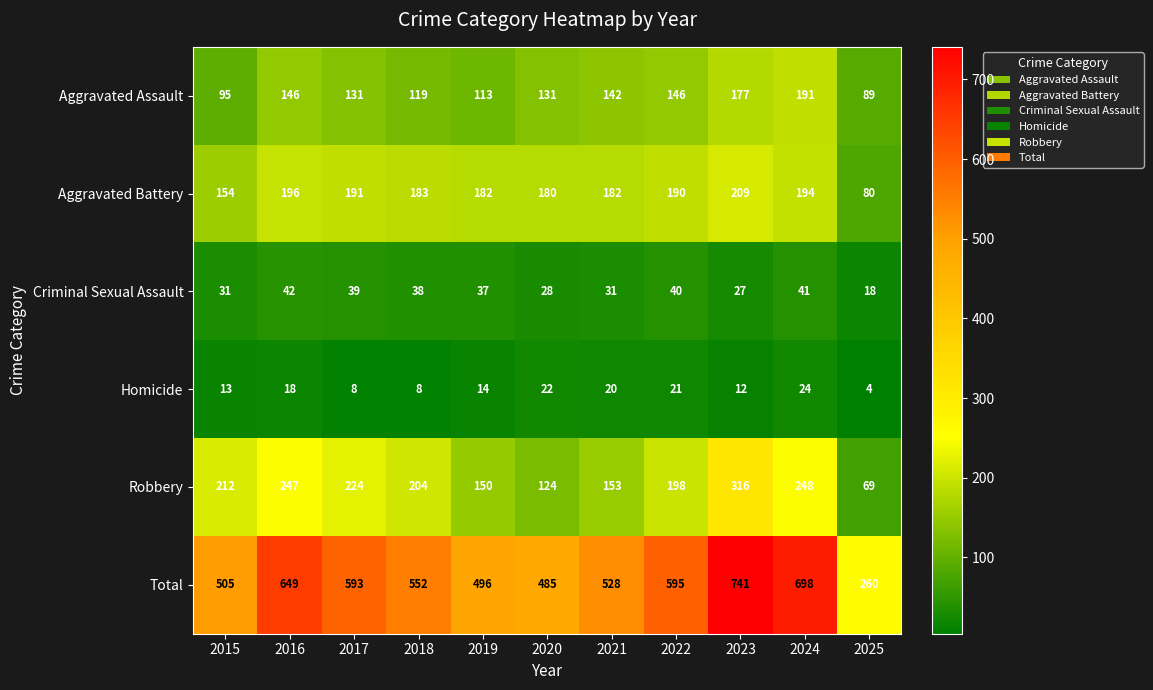

List the series in order of their peak value, lowest first.

Homicide, Criminal Sexual Assault, Aggravated Assault, Aggravated Battery, Robbery, Total